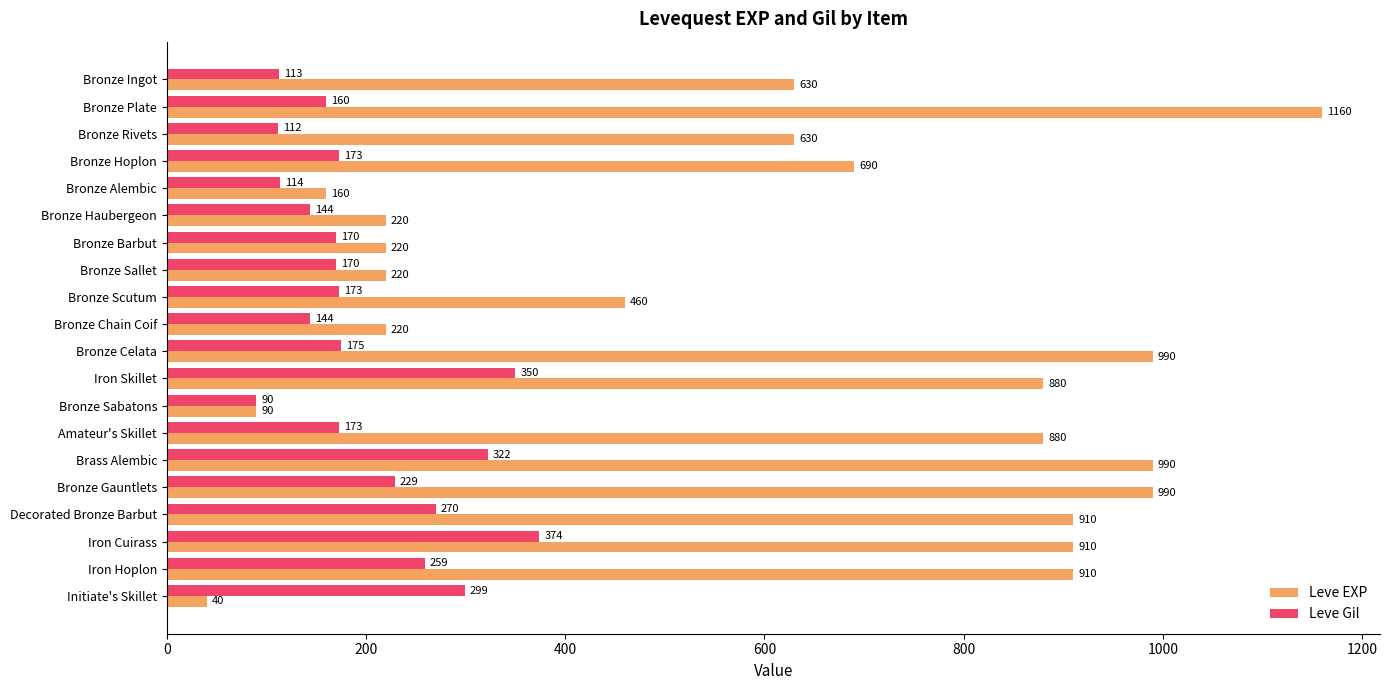

Which series changed the most between Bronze Scutum and Brass Alembic?

Leve EXP